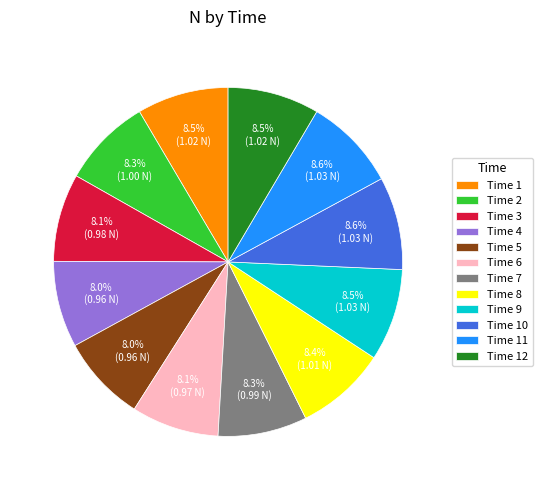

Approximately how many times larger is the value at Time 8 compared to Time 9?

1.0